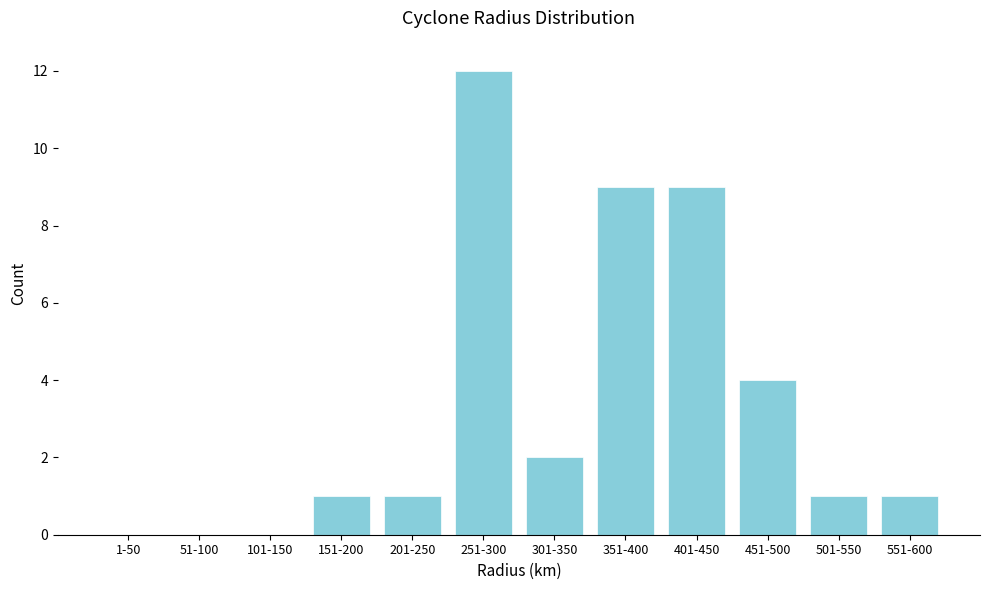

Reading left to right, extract all data points from this chart.

1-50=0	51-100=0	101-150=0	151-200=1	201-250=1	251-300=12	301-350=2	351-400=9	401-450=9	451-500=4	501-550=1	551-600=1